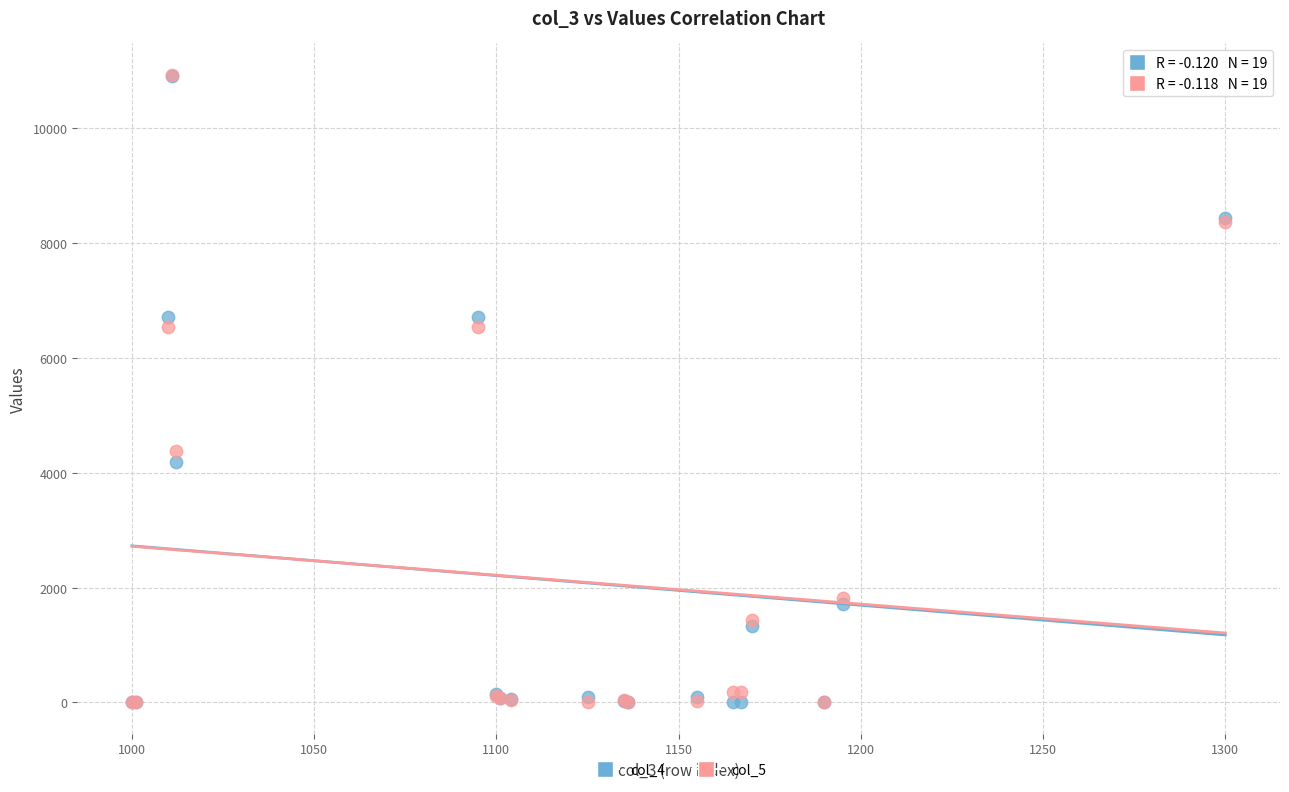

What are all the series names shown in the legend?

col_4, col_5